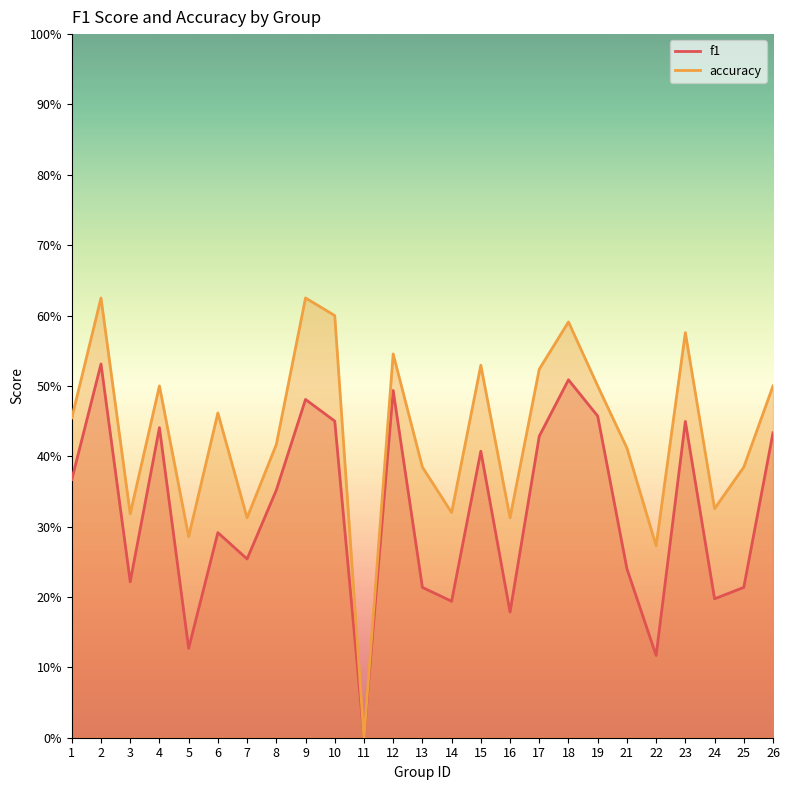

Rank the series by their average value, from highest to lowest.

accuracy, f1